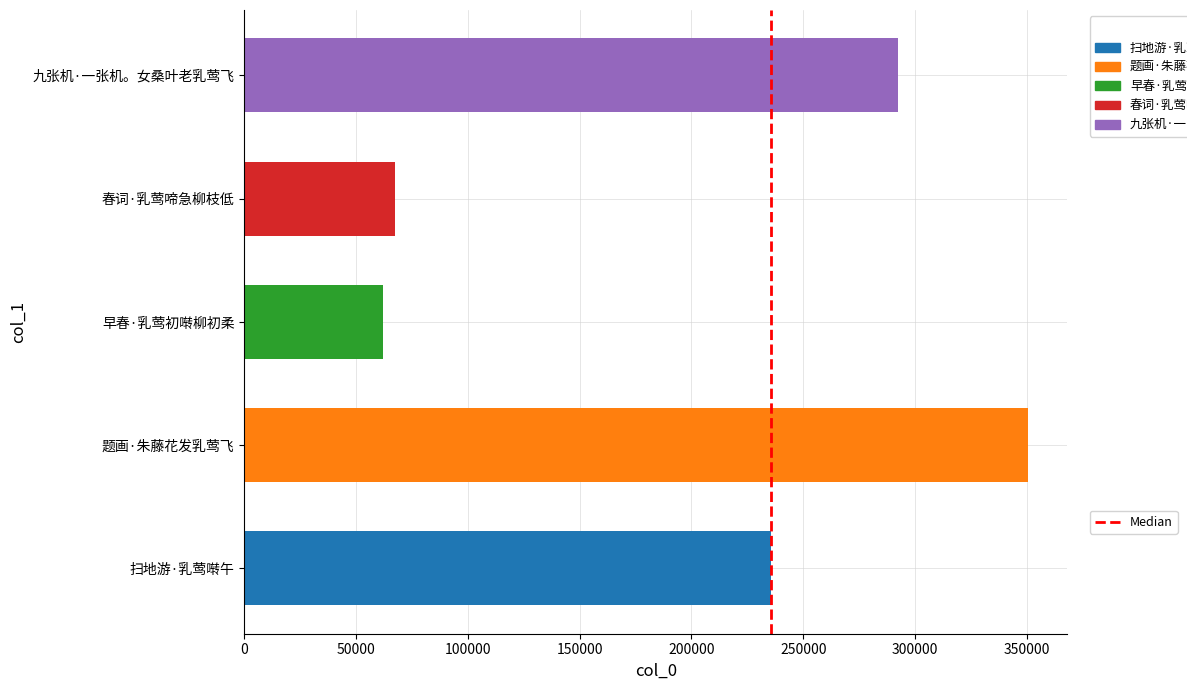

What is the average value?

201530